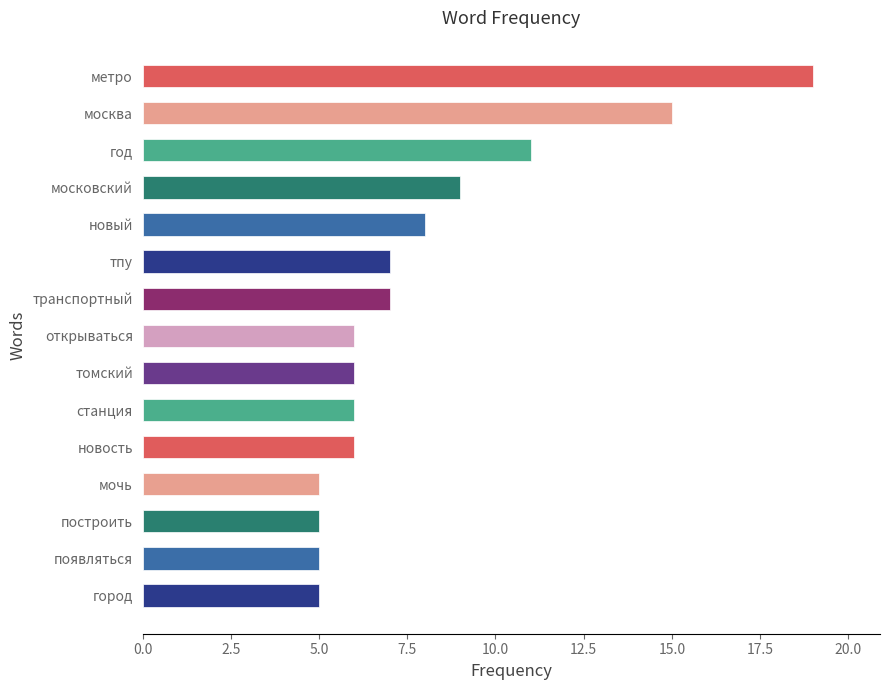

Which has a higher value, новость or новый?

новый